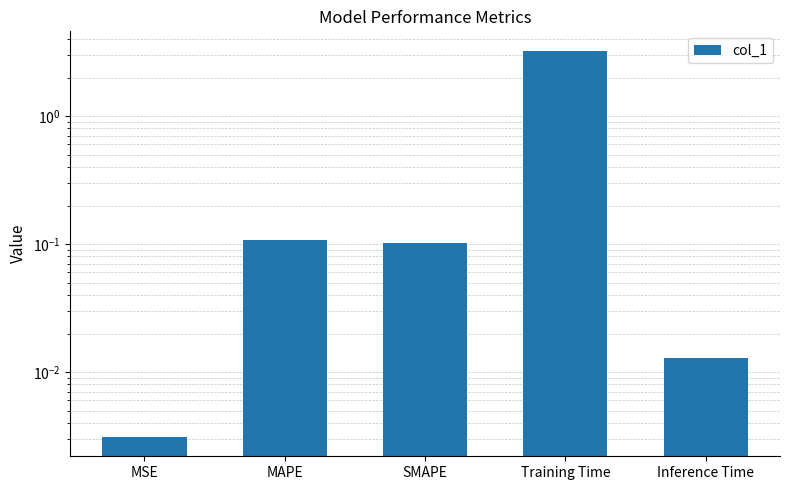

Are the bars grouped side by side (vs. stacked)?

No